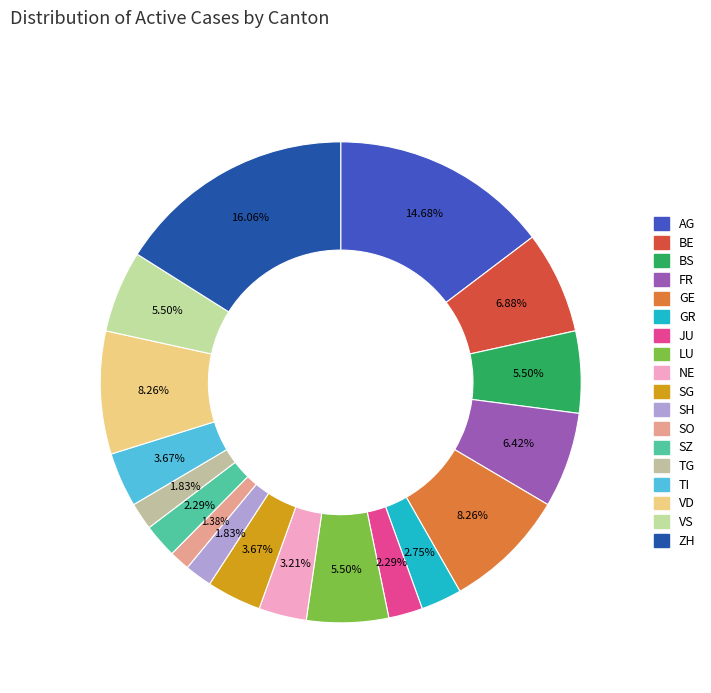

To the nearest percent, what portion does SO represent?

1%